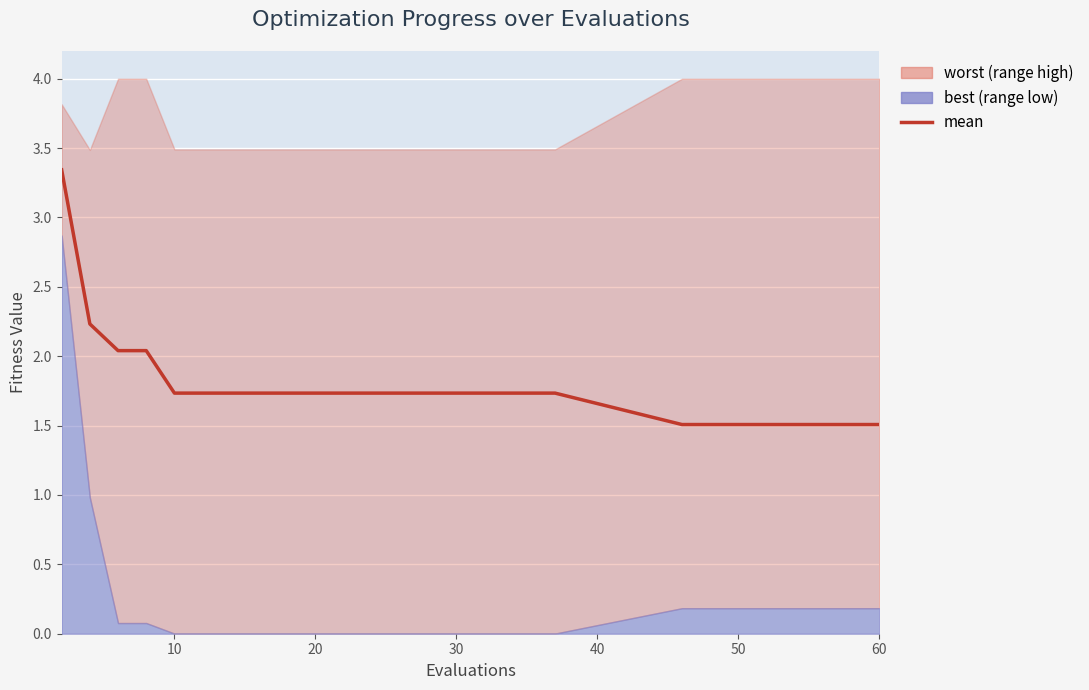

Reading right to left, extract all data points from this chart.

1.5	1.5	1.5	1.5	1.5	1.5	1.5	1.5	1.5	1.5	1.7	1.7	1.7	1.7	1.7	1.7	1.7	1.7	1.7	1.7	1.7	1.7	1.7	1.7	1.7	1.7	2.0	2.0	2.2	3.3